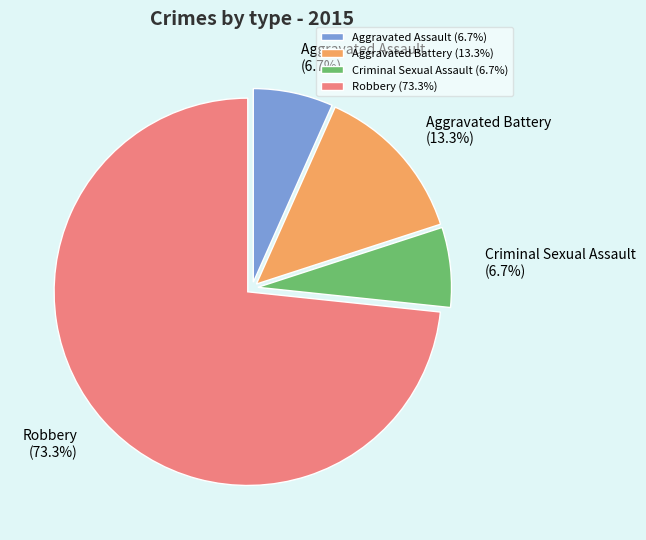

How many slices are in this pie chart?

4